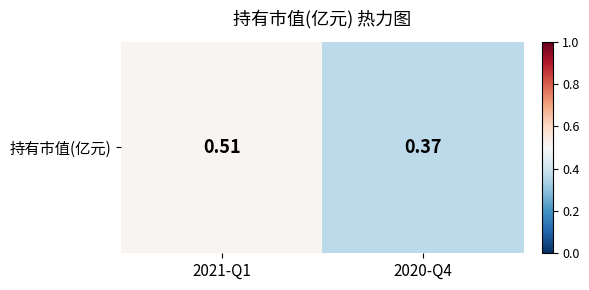

What is the difference between the maximum and minimum values?

0.1